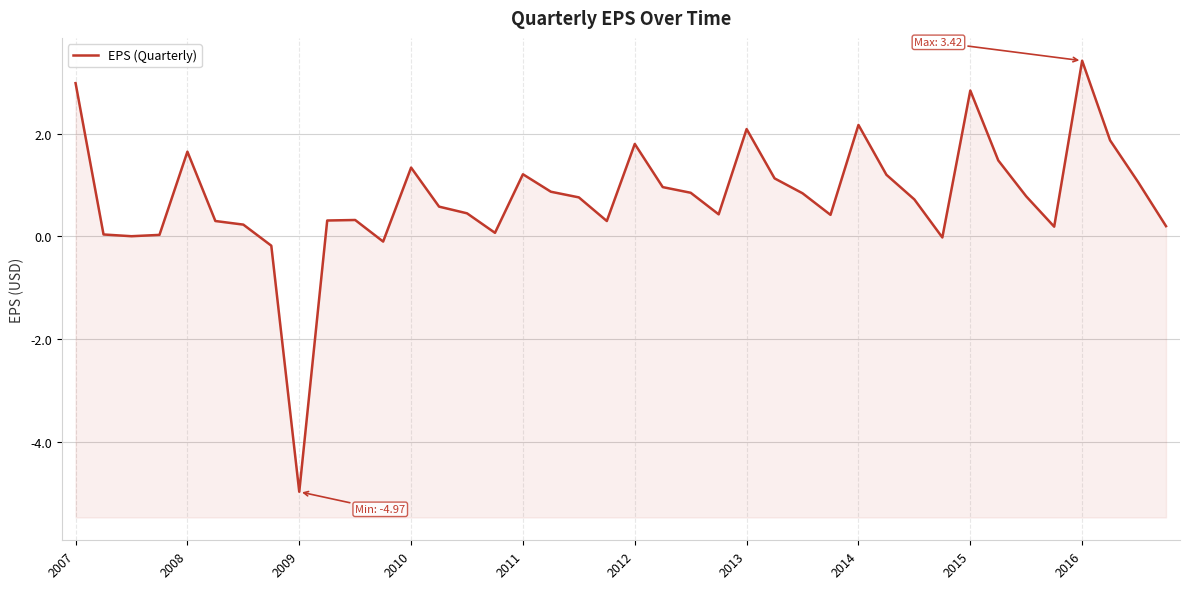

What is the sum of all values?

30.6